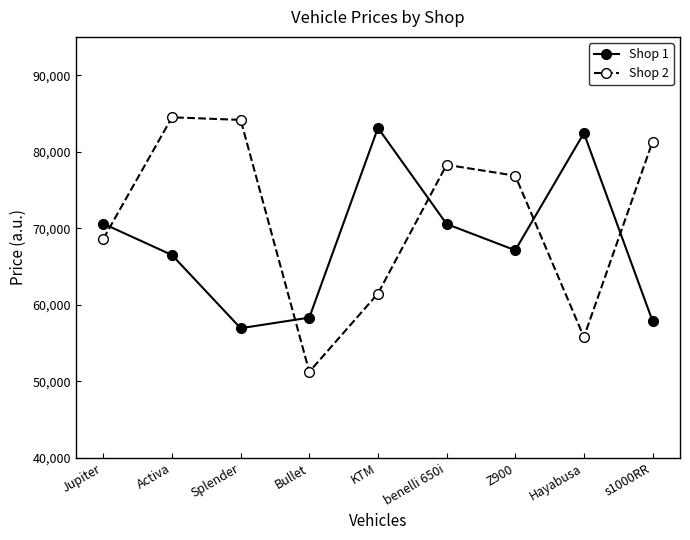

Which series has the largest total across all categories?

Shop 2